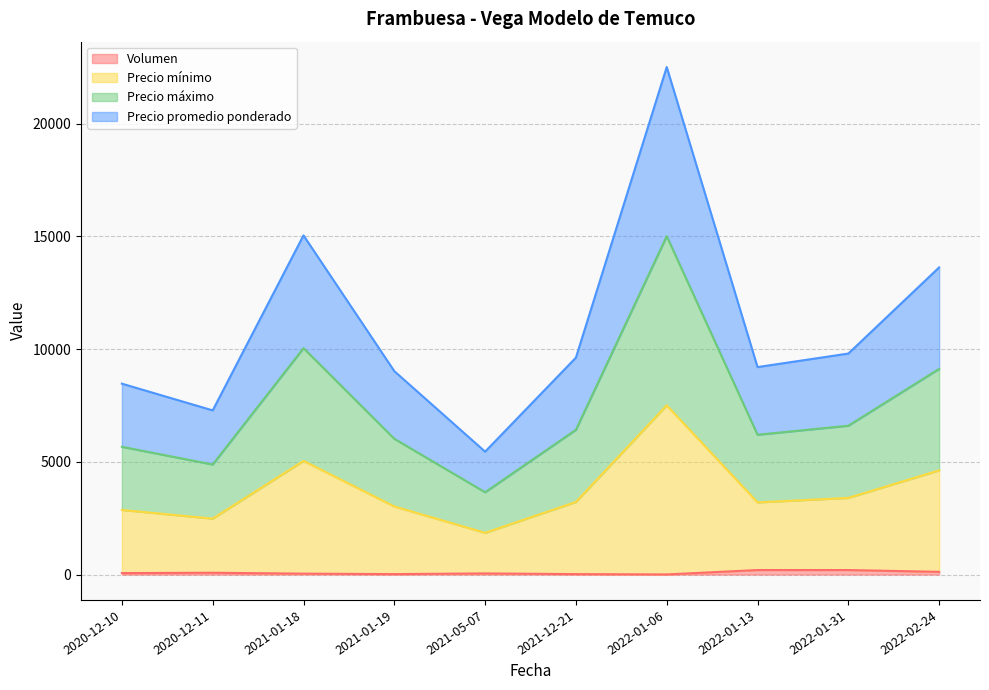

What is the spread (max minus min) of values at 2021-12-21?

9600